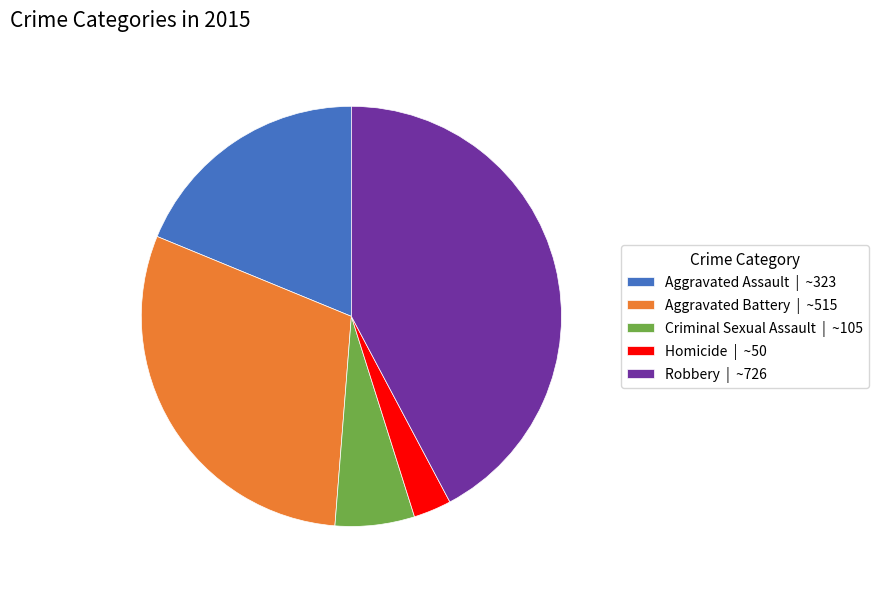

Do Homicide and Aggravated Assault together represent more than half of the pie?

No